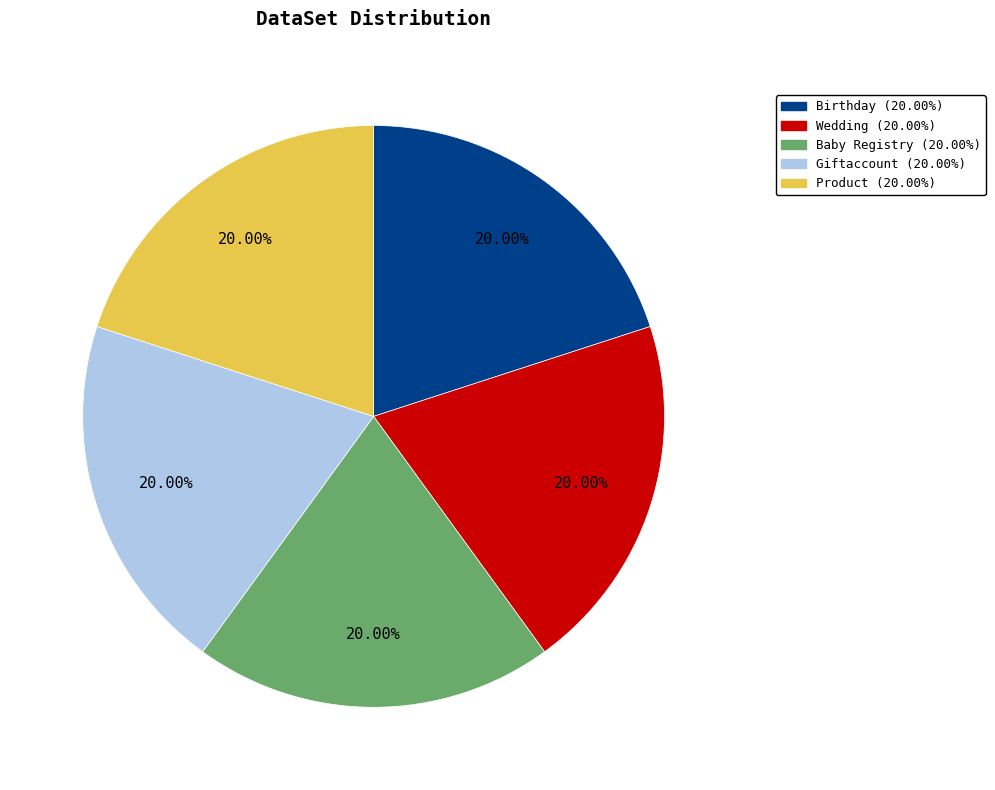

Is there any slice that represents more than half of the pie?

No